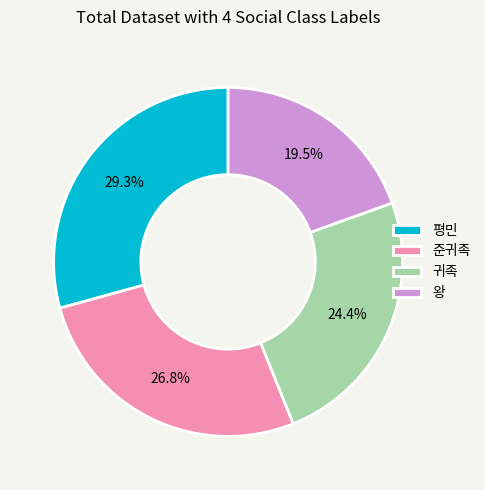

Is there any slice that represents more than half of the pie?

No